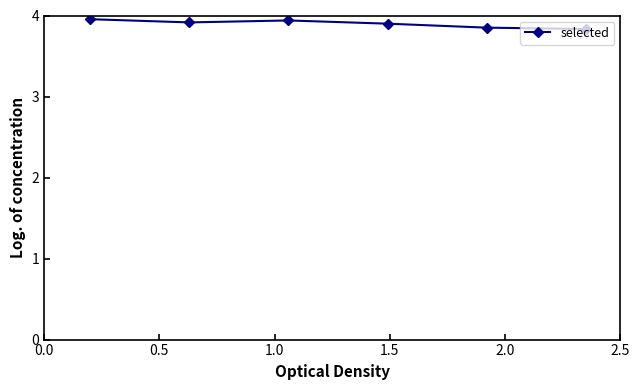

What is the average value?

3.9